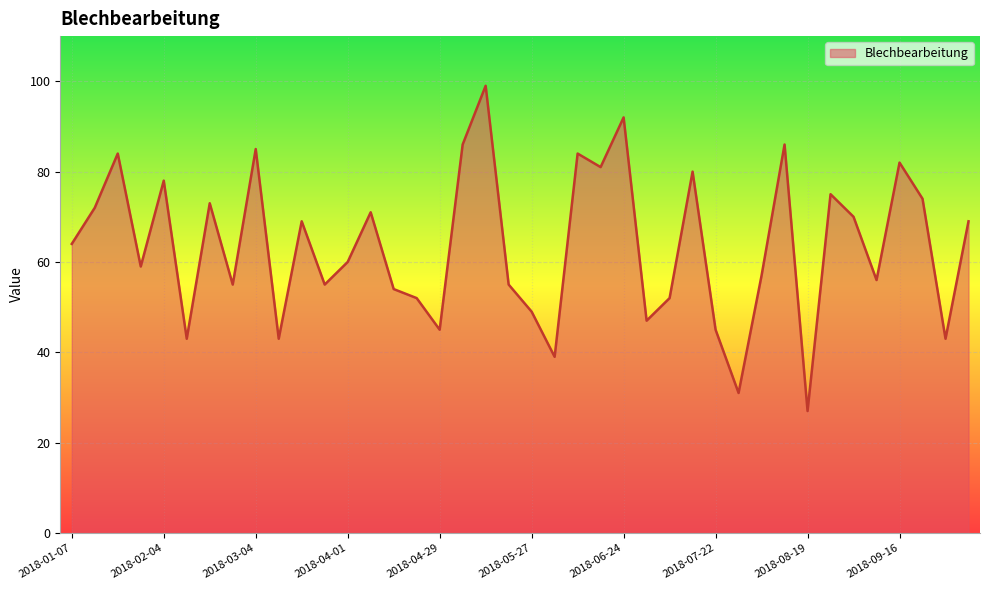

How many values are below 64?

20